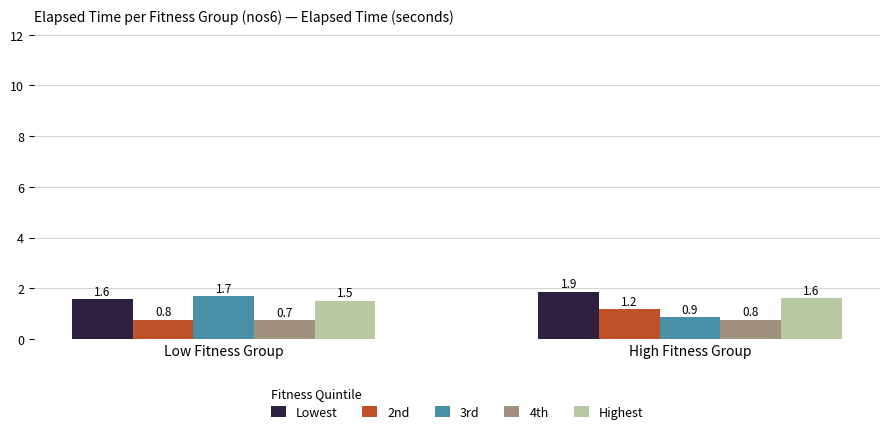

The Highest series shows 2.5 at Low Fitness Group. True or false?

False